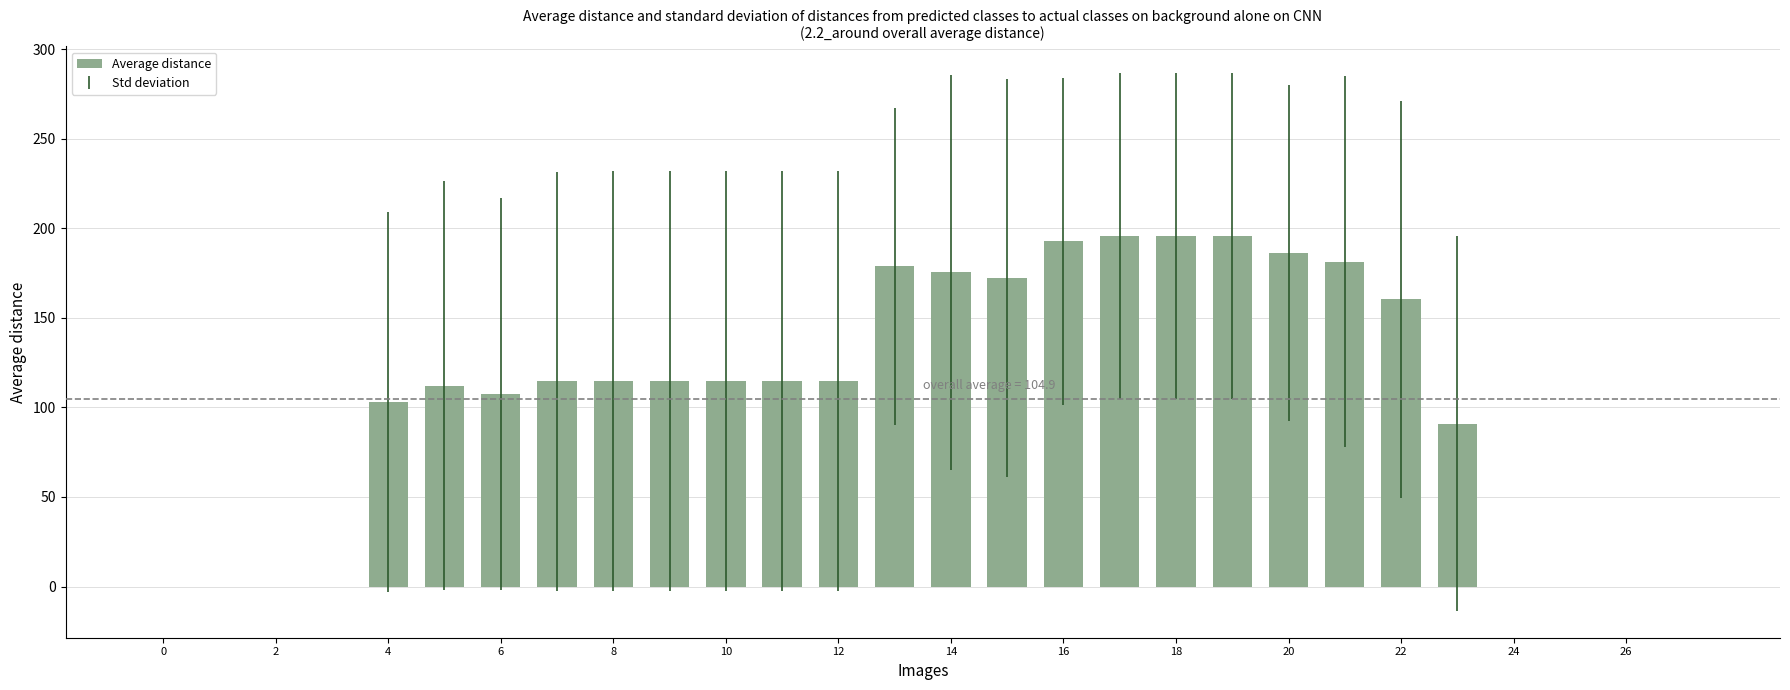

How many series are shown in this chart?

1